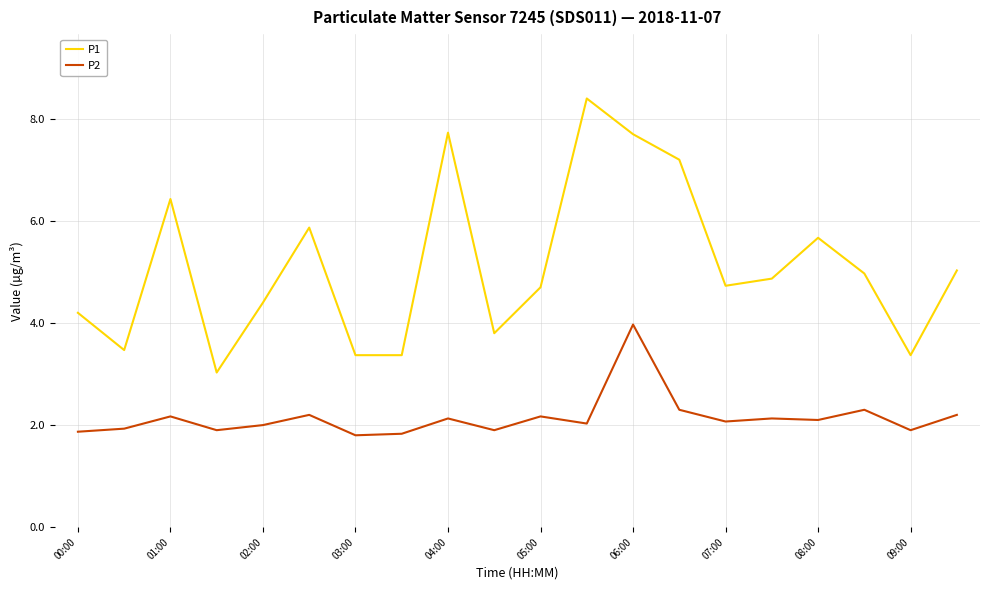

True or false: P1 and P2 intersect in this chart.

False